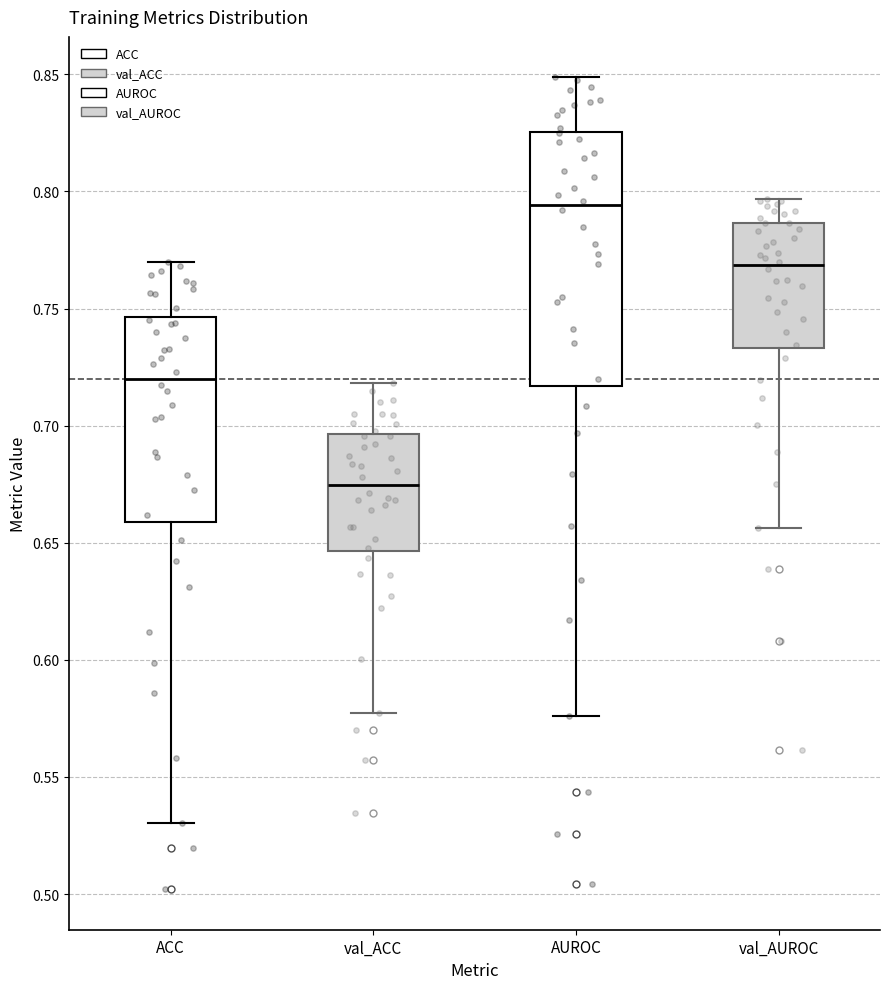

Reading left to right, transcribe this box plot: for each box, give where its median line is, the range the box spans, and where its two whiskers end, as read against the y-axis. The values are not printed on the chart, so give them approximately, as read against the axis.

ACC: median 0.720, box 0.660 to 0.745, whiskers 0.530 to 0.770
val_ACC: median 0.675, box 0.645 to 0.695, whiskers 0.575 to 0.720
AUROC: median 0.795, box 0.715 to 0.825, whiskers 0.575 to 0.850
val_AUROC: median 0.770, box 0.735 to 0.785, whiskers 0.655 to 0.795